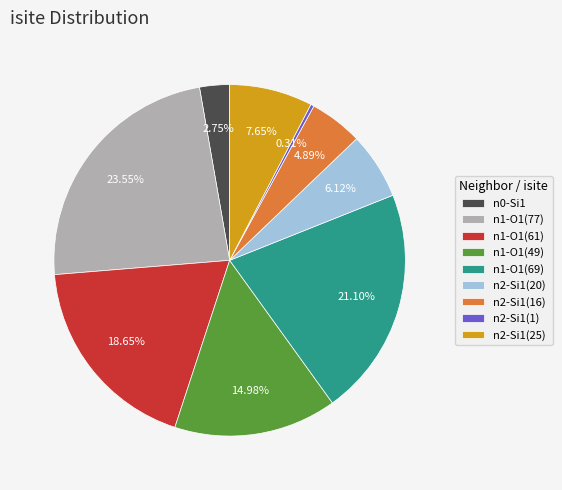

Combined, do n1-O1(49) and n2-Si1(20) account for over 50%?

No